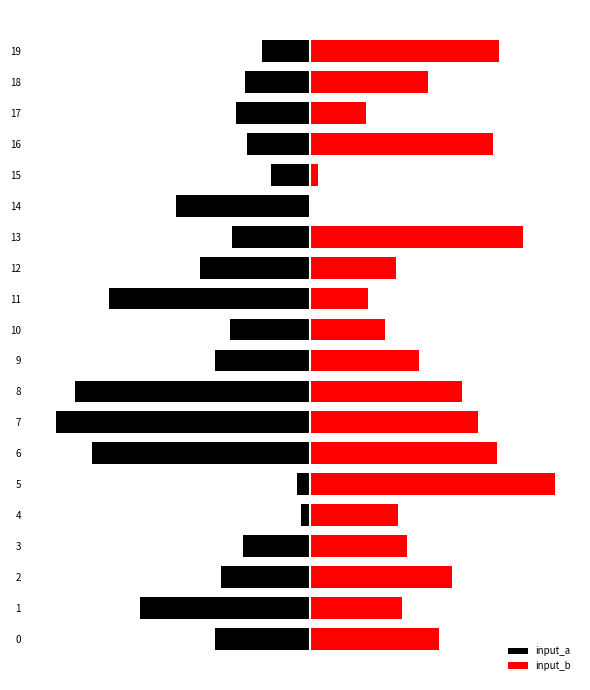

At which category does the chart reach its peak across all series?

5